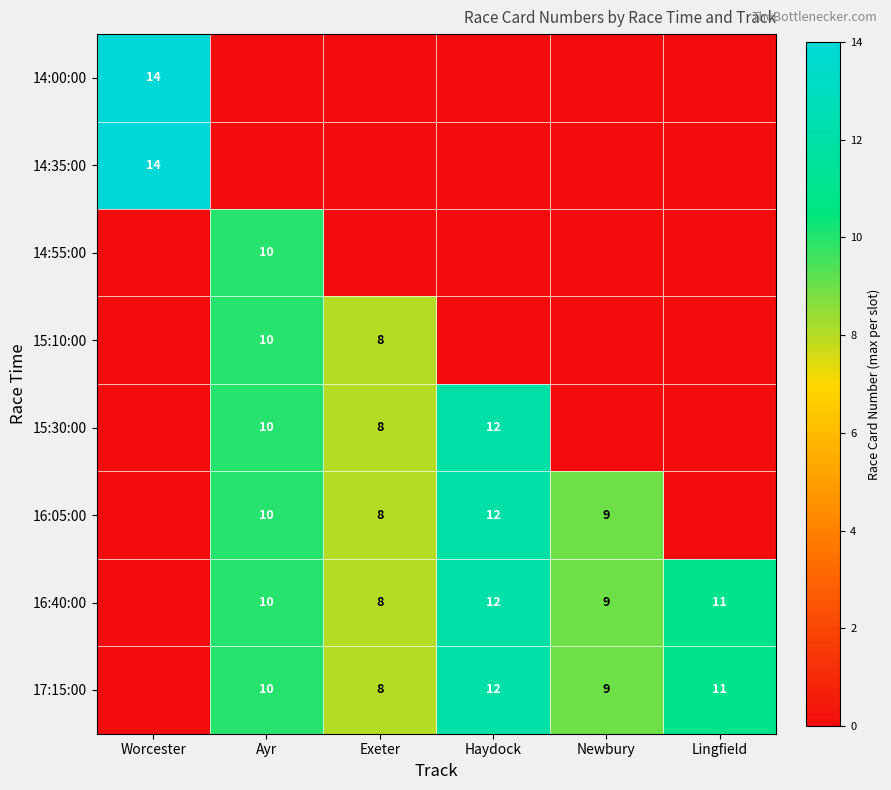

Is it true that 17:15:00 equals 8 at Exeter?

True